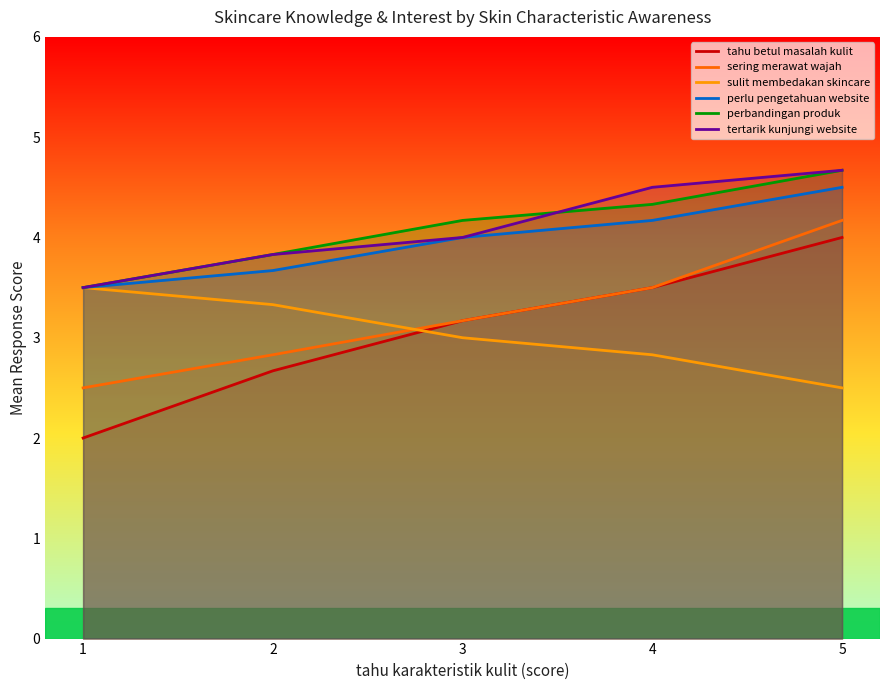

Which label corresponds to the smallest value in the chart?

1